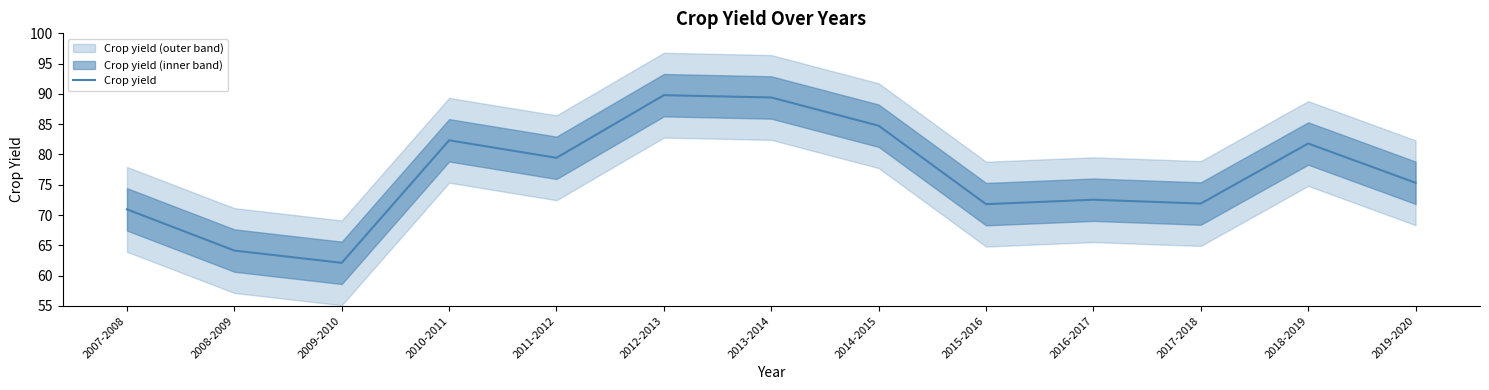

What is the smallest value displayed?

62.1